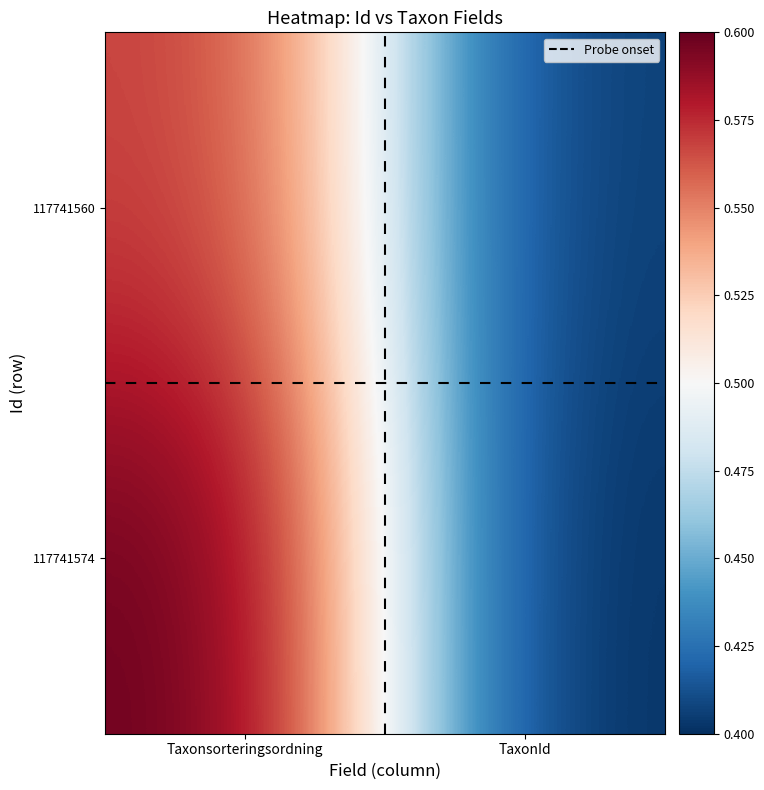

At which category is the sum across all series the highest?

Taxonsorteringsordning